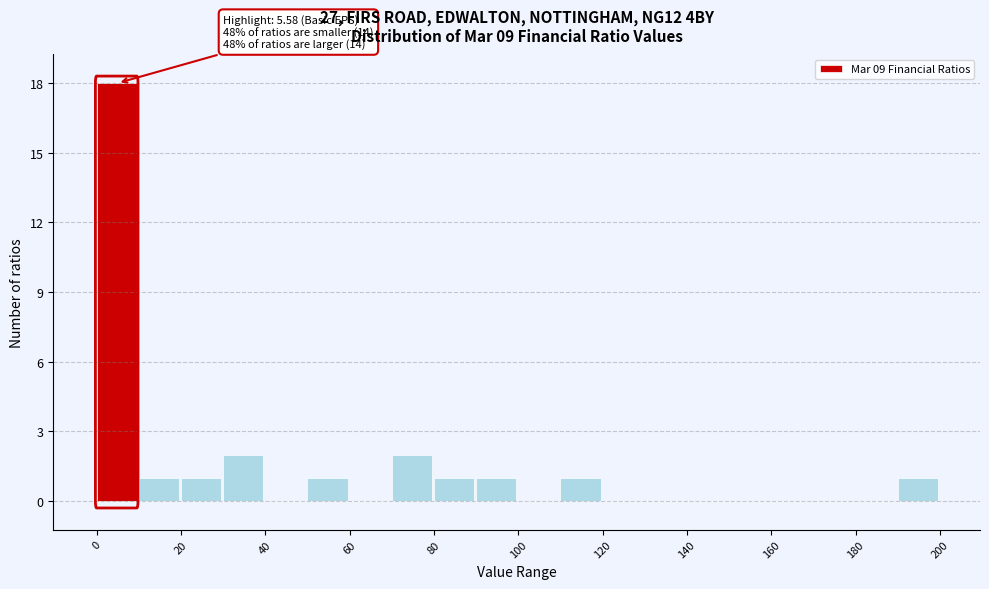

Over which range of the x-axis is the bar tallest?

0 to 10